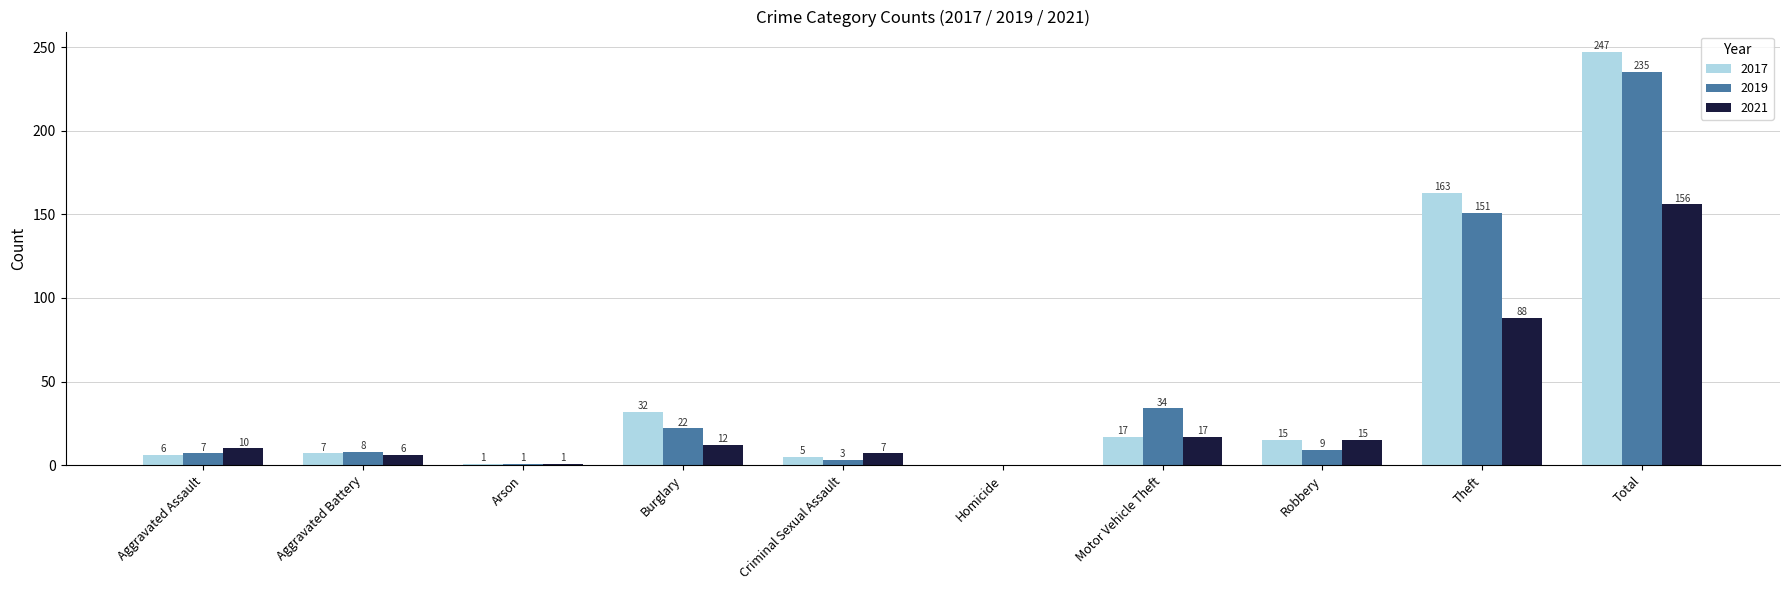

Reading left to right, list all the values displayed in this chart.

2017: Aggravated Assault=6	Aggravated Battery=7	Arson=1	Burglary=32	Criminal Sexual Assault=5	Homicide=0	Motor Vehicle Theft=17	Robbery=15	Theft=163	Total=247
2019: Aggravated Assault=7	Aggravated Battery=8	Arson=1	Burglary=22	Criminal Sexual Assault=3	Homicide=0	Motor Vehicle Theft=34	Robbery=9	Theft=151	Total=235
2021: Aggravated Assault=10	Aggravated Battery=6	Arson=1	Burglary=12	Criminal Sexual Assault=7	Homicide=0	Motor Vehicle Theft=17	Robbery=15	Theft=88	Total=156